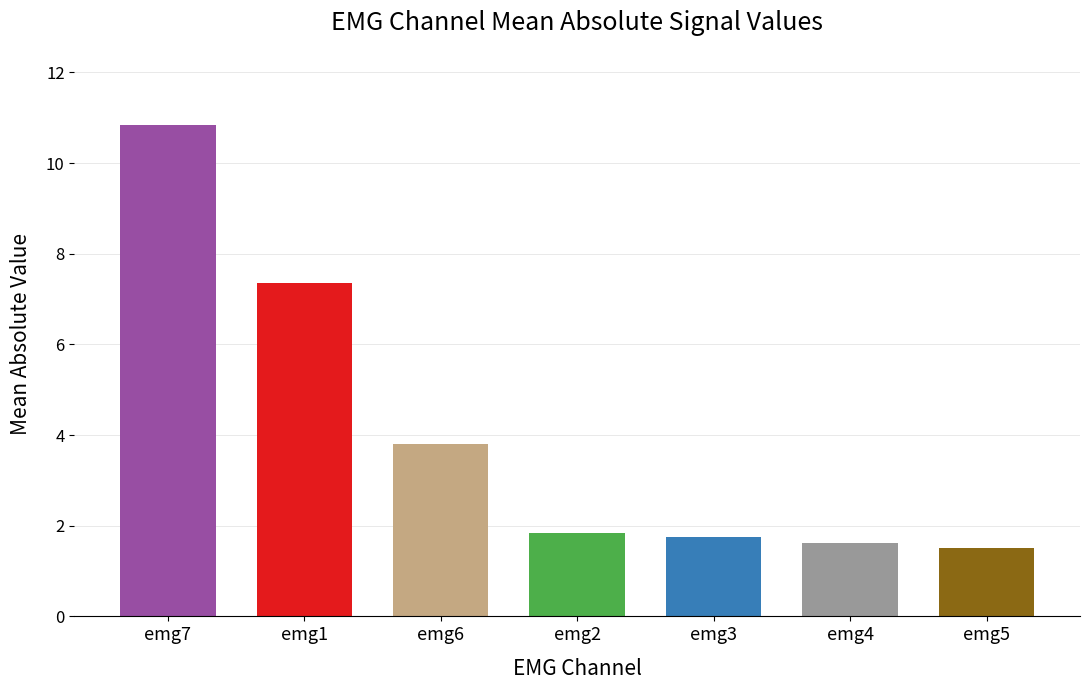

Which label corresponds to the largest value in the chart?

emg7